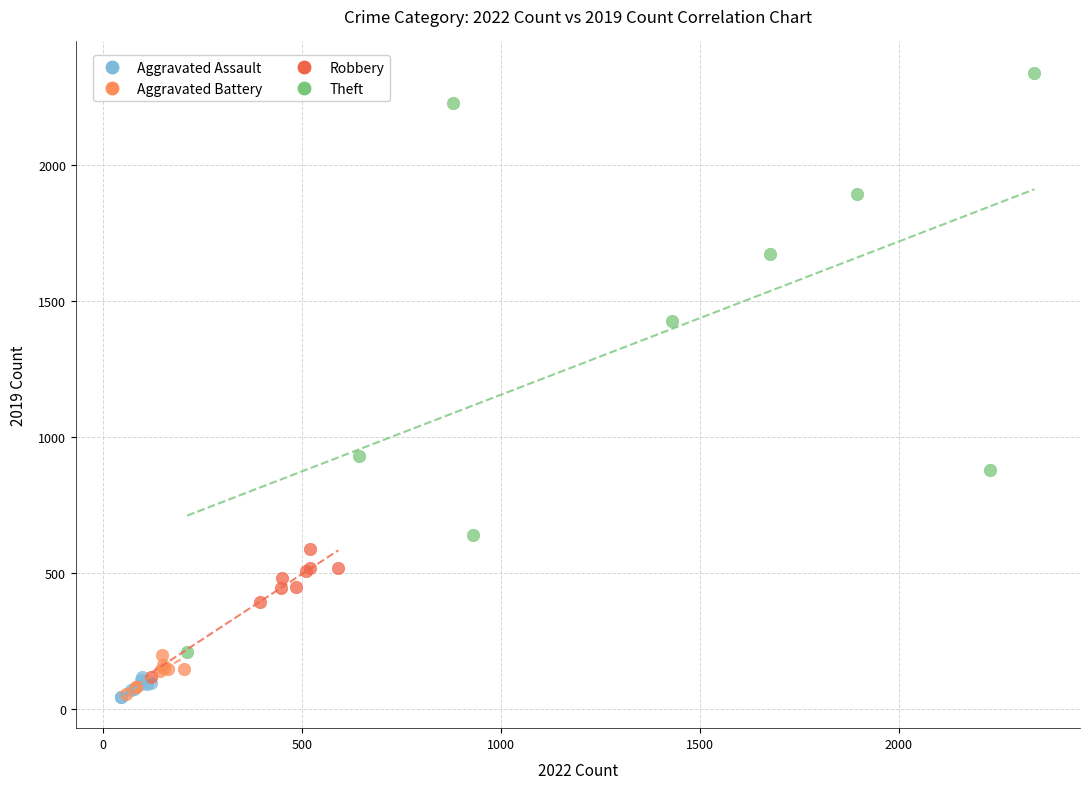

Which series has the largest Y range (max minus min)?

Theft